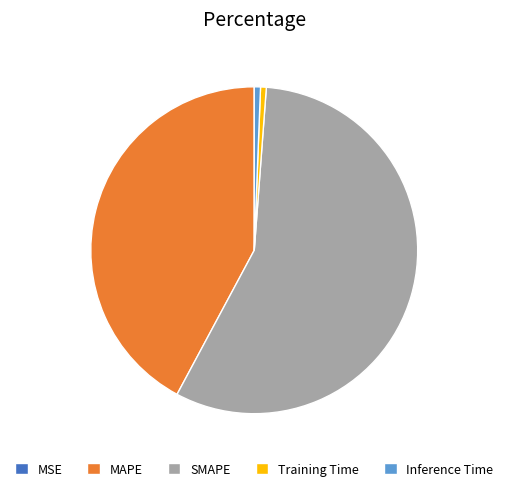

What is the majority slice?

SMAPE